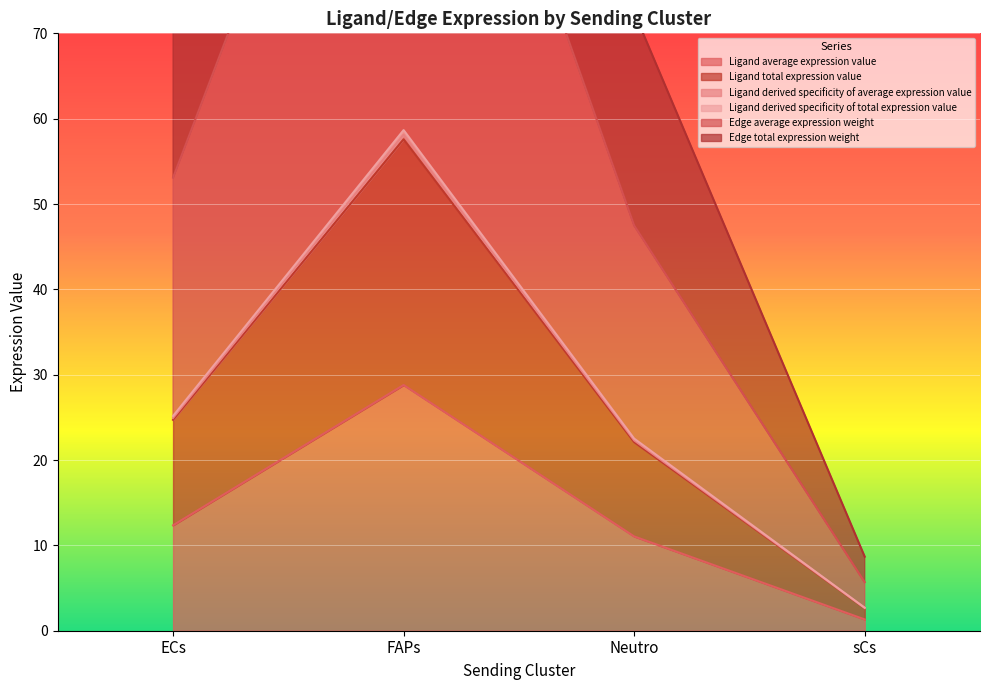

What is the value of the Ligand average expression value point at the 2nd from the left?

28.8